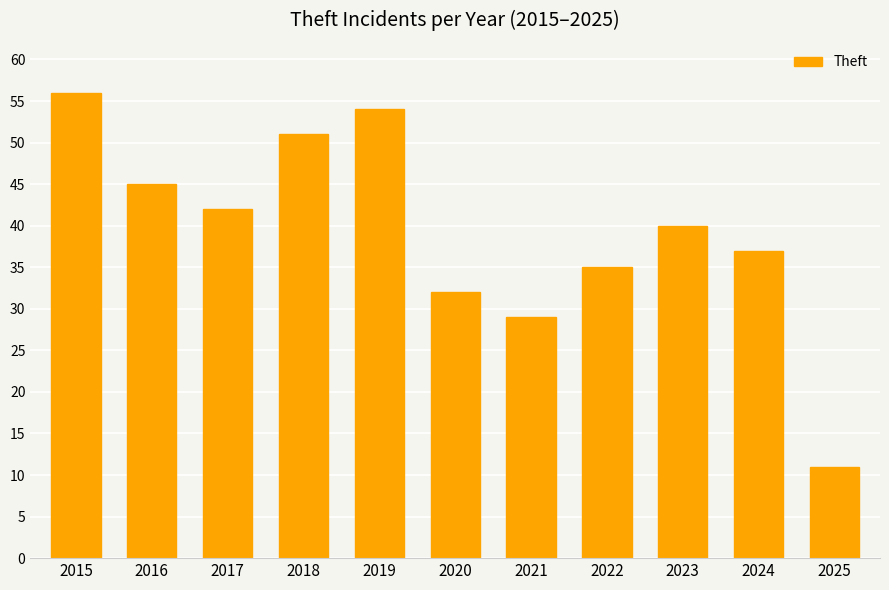

At which label is the value closest to 33?

2020